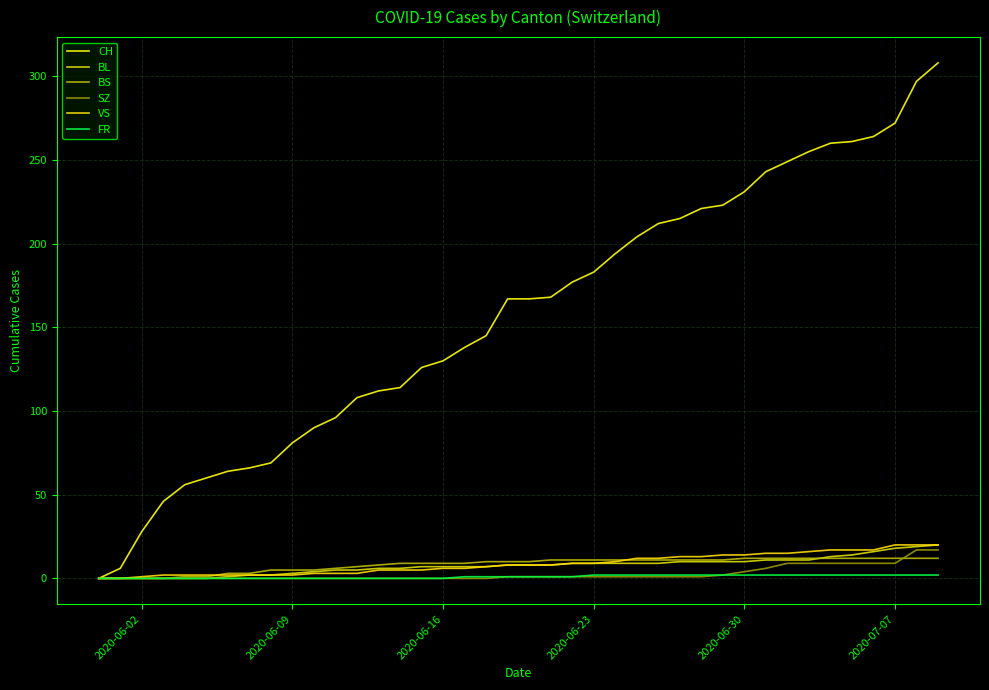

True or false: FR and CH intersect in this chart.

False